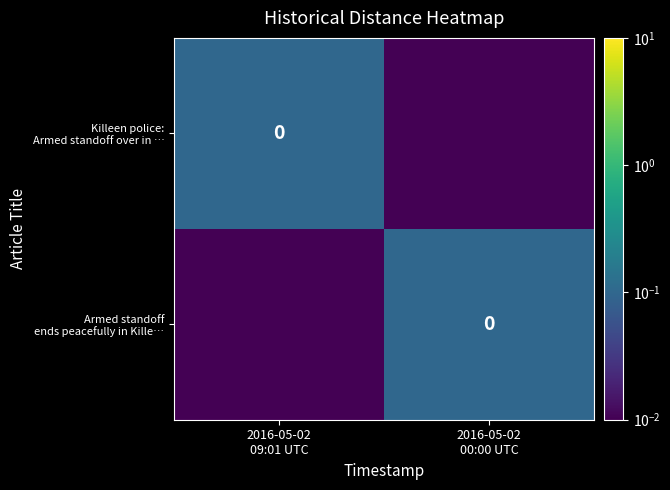

Rank the categories by Armed standoff ends peacefully in Kille… value from lowest to highest.

2016-05-02 09:01 UTC, 2016-05-02 00:00 UTC